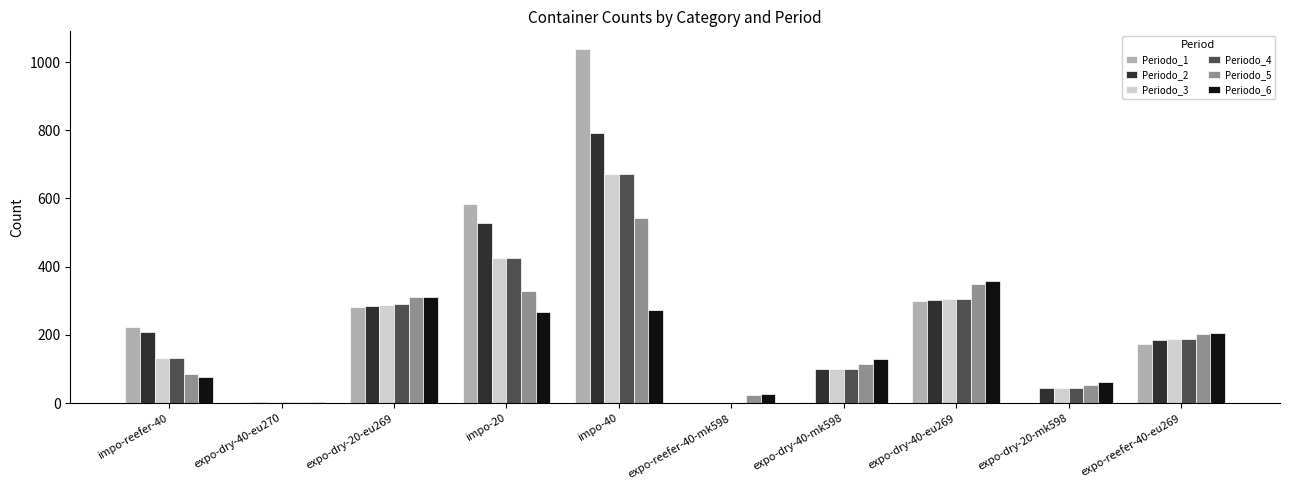

At which category does the chart reach its peak across all series?

impo-40